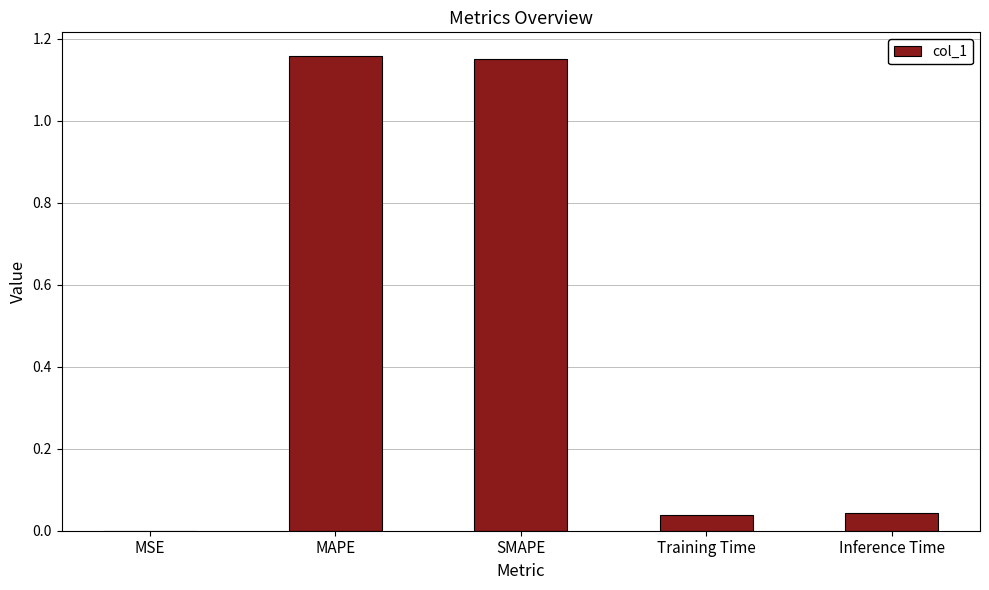

What is the sum of all values?

2.4